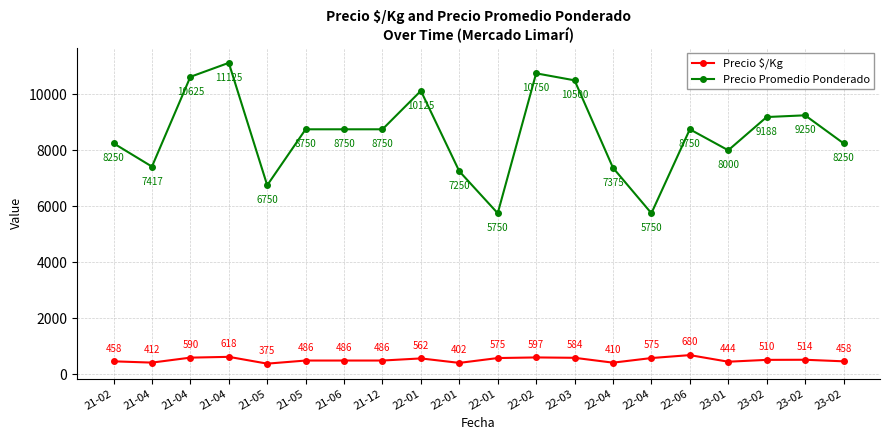

Which category has the lowest value across all series?

21-05